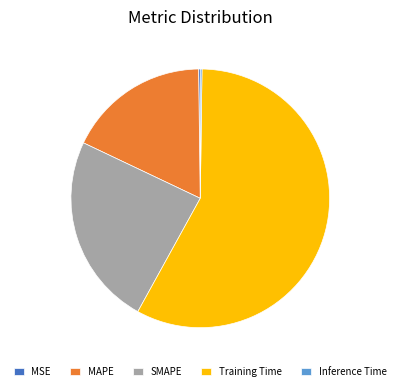

Is the sum of Training Time and MAPE greater than half?

Yes